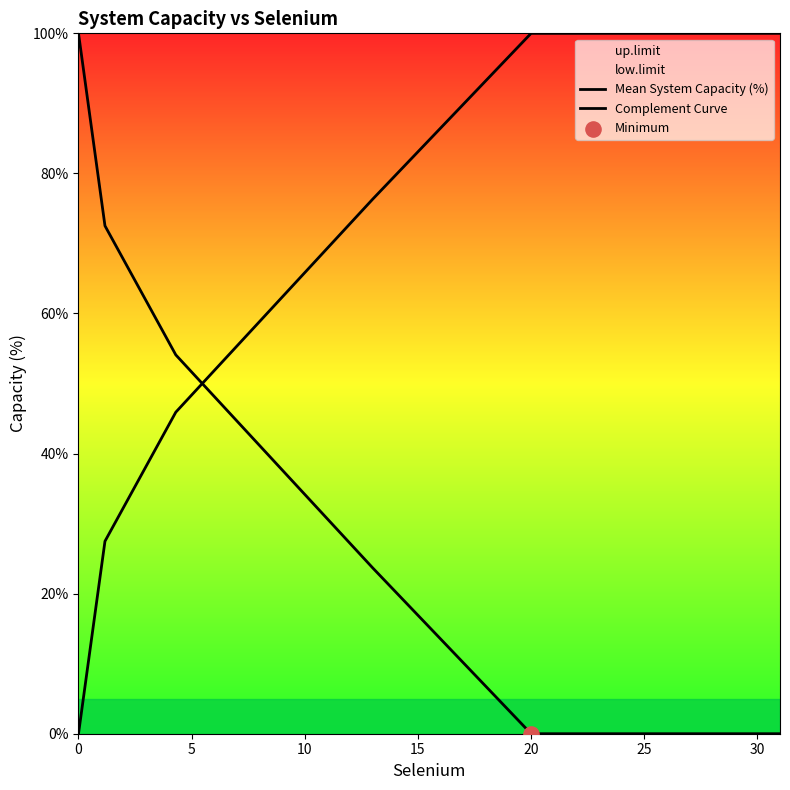

Which series has the widest spread of Y values?

Mean System Capacity (%)